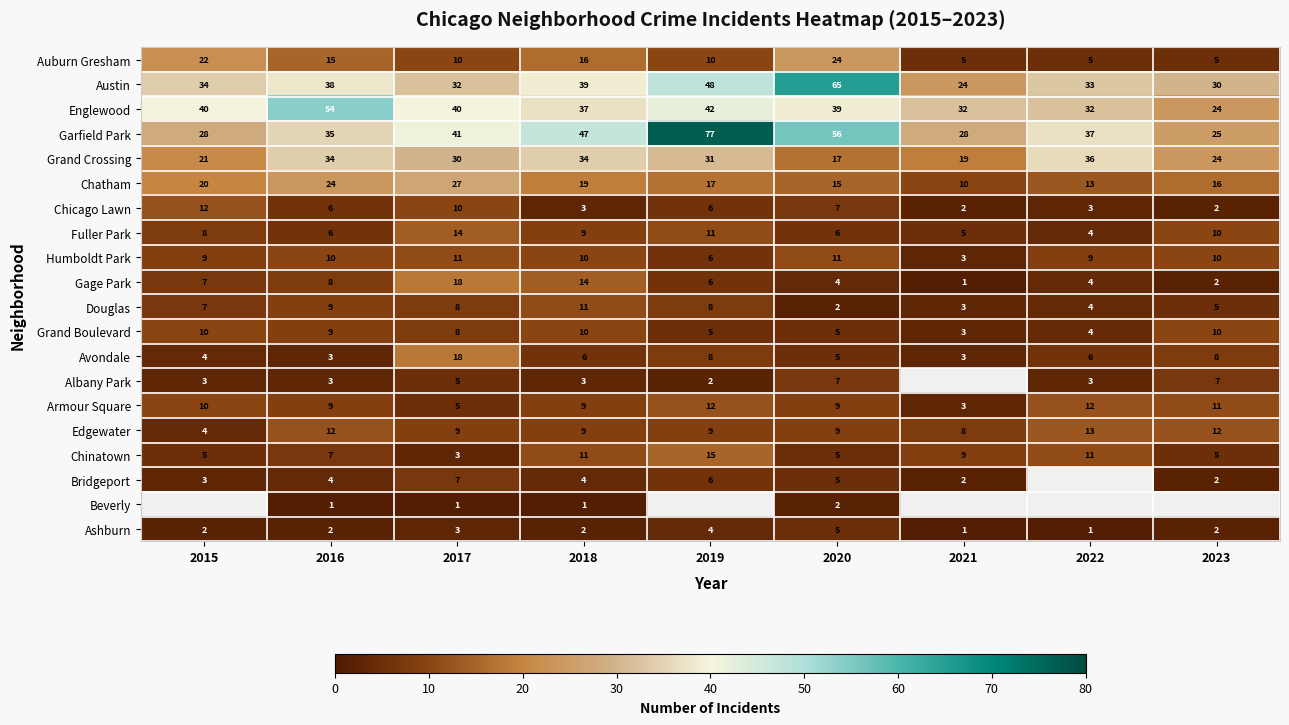

What is the spread (max minus min) of values at 2022?

36.0